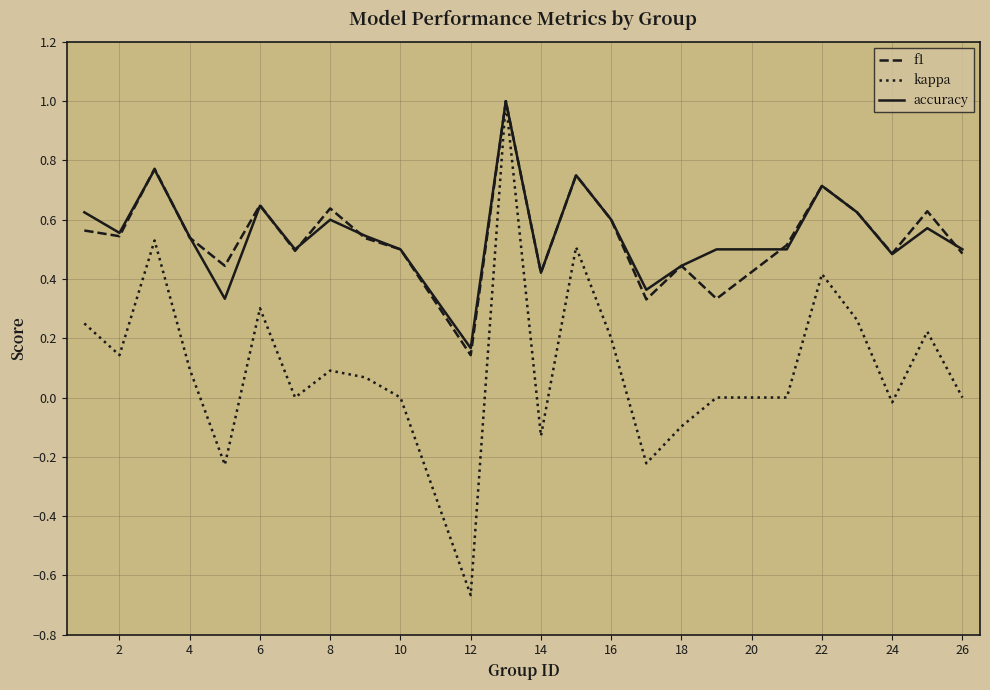

What is the maximum value shown in the chart?

1.0